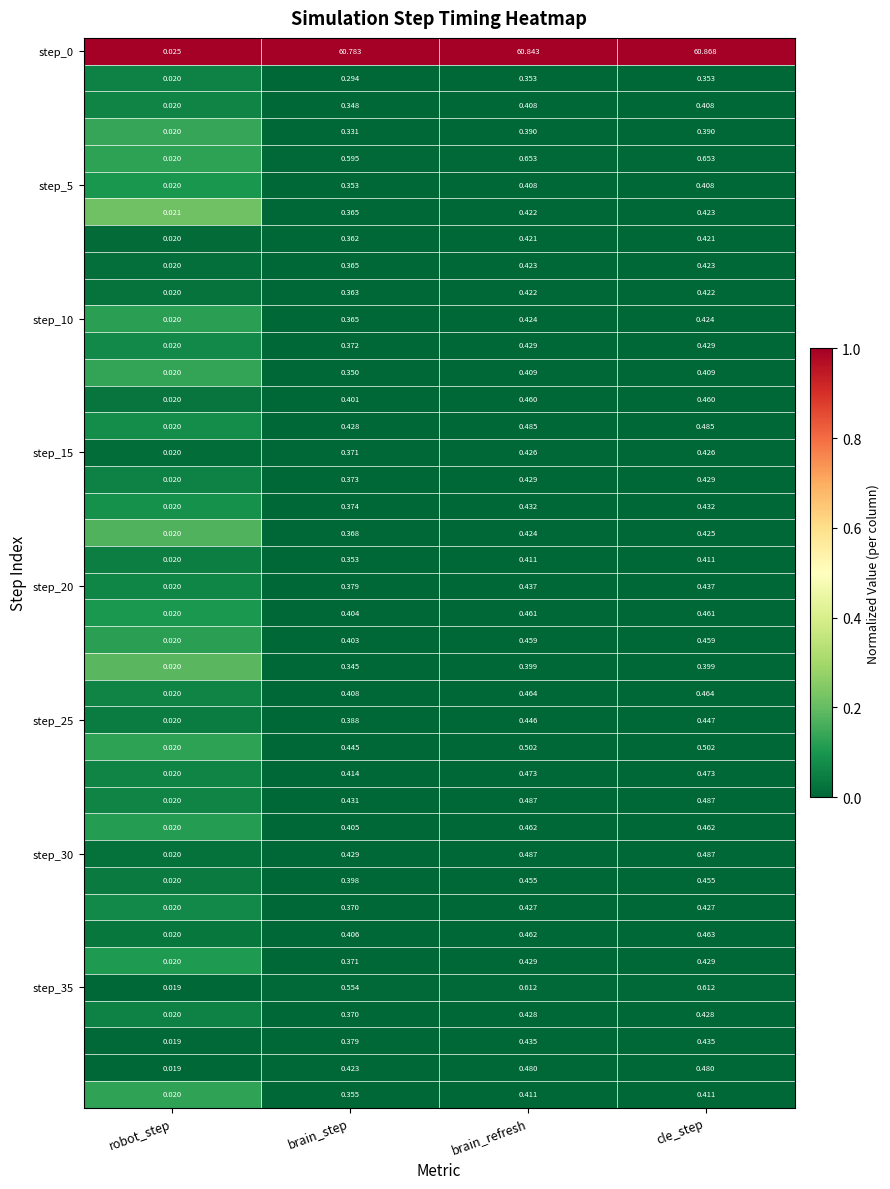

At which category is the sum across all series the highest?

cle_step